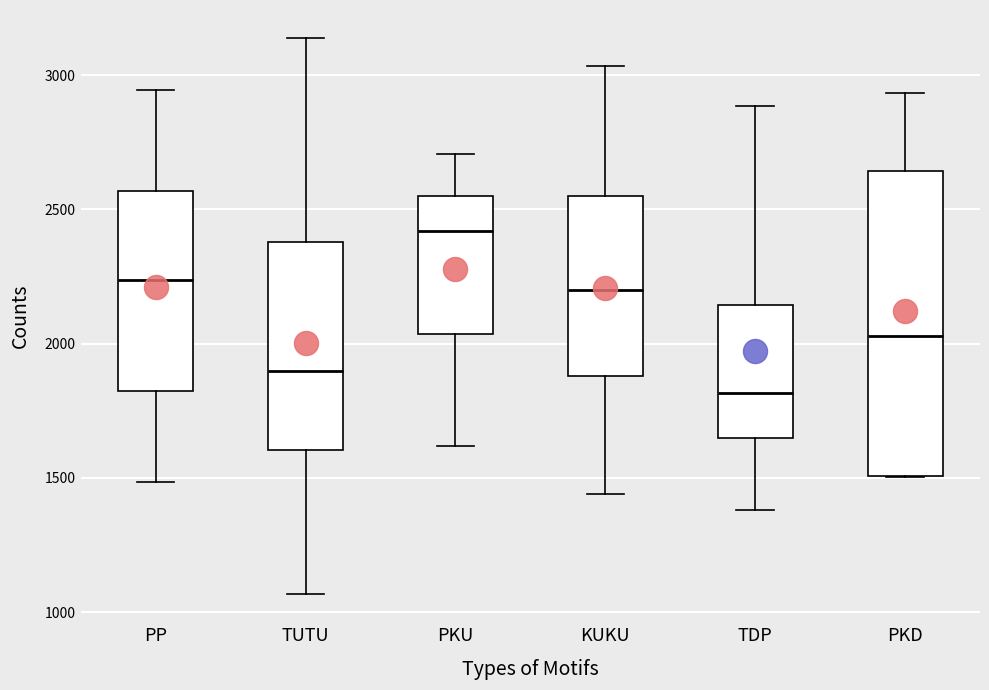

Which box is the tallest, from its lower edge to its upper edge?

PKD